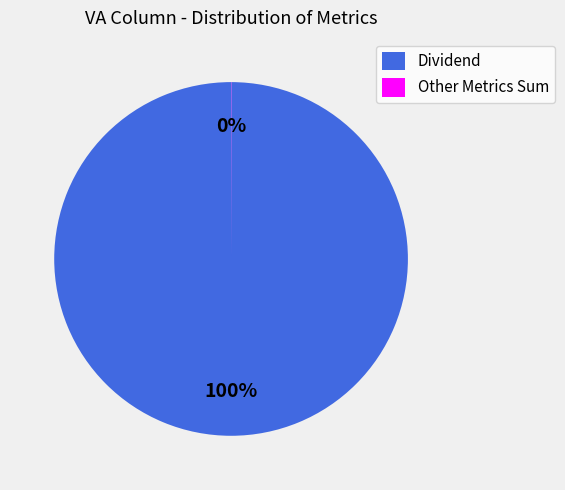

True or false: Dividend accounts for 100% of the total.

True